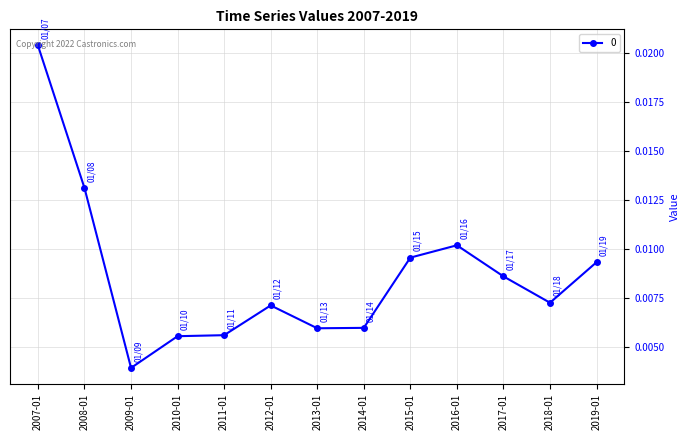

What is the label of the 4th point from the left?

2010-01